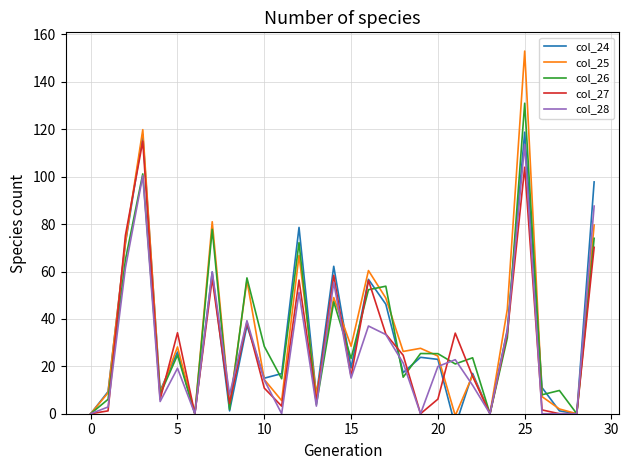

What is the label of the 29th point from the left?

28